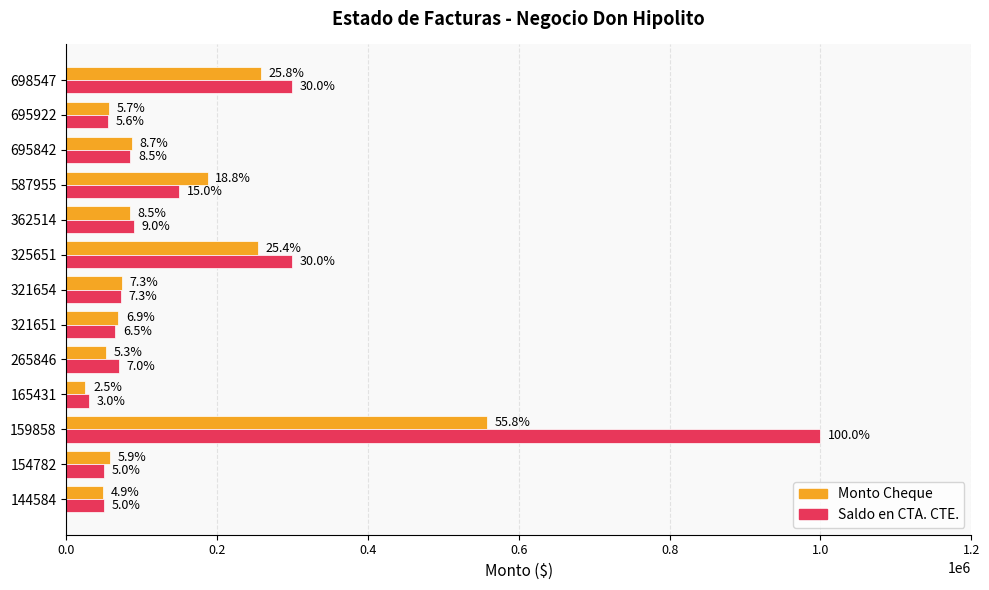

What are all the series names shown in the legend?

Monto Cheque, Saldo en CTA. CTE.